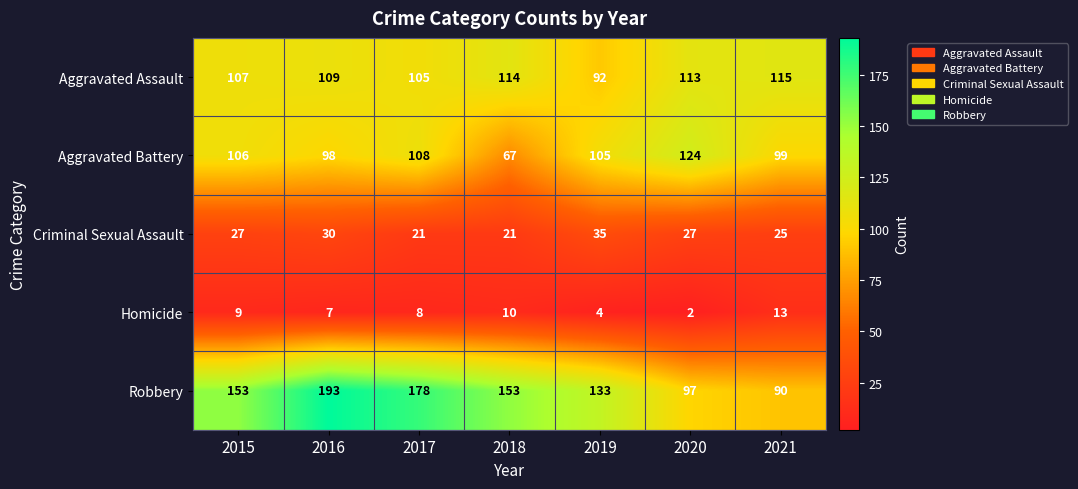

At which label does Homicide reach its peak?

2021